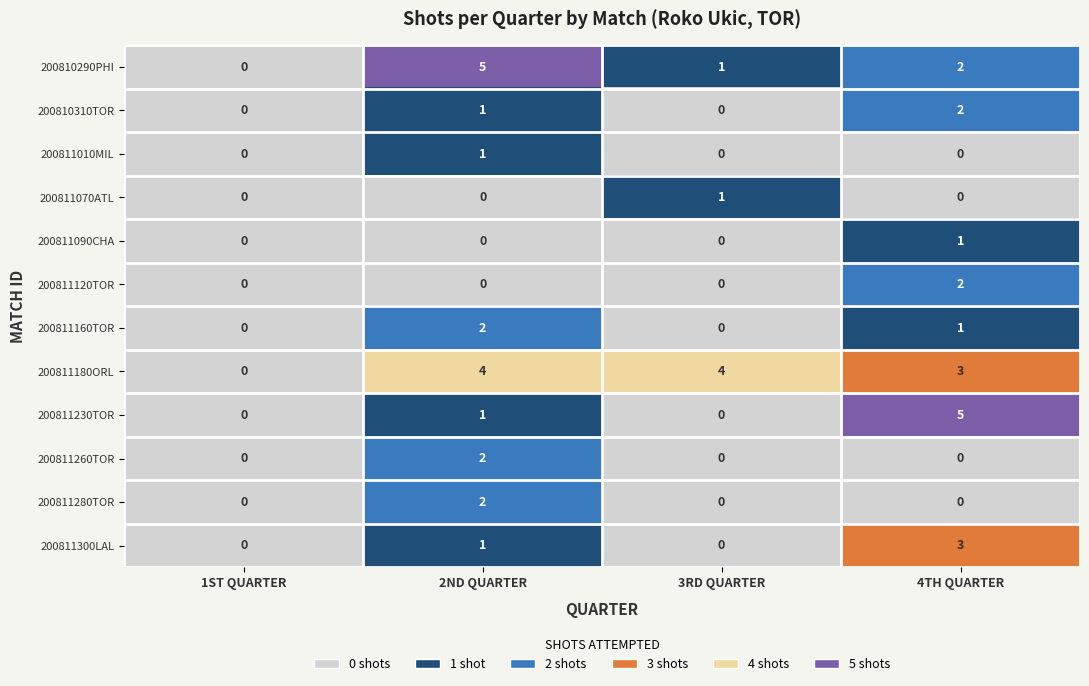

True or false: 200811300LAL has a value of 2 at 3RD QUARTER.

False